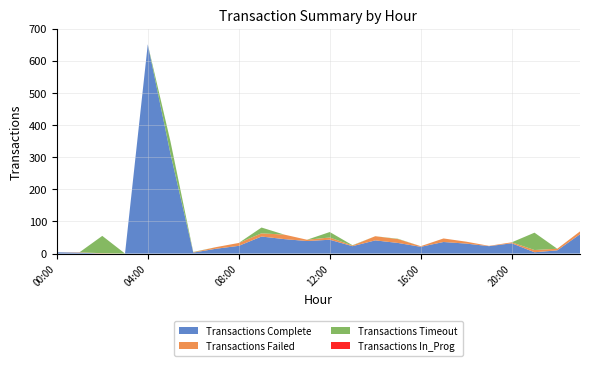

Reading right to left, list all the values displayed in this chart.

Transactions Complete: 23:00=60	22:00=10	21:00=4	20:00=32	19:00=23	18:00=31	17:00=36	16:00=21	15:00=33	14:00=41	13:00=23	12:00=43	11:00=39	10:00=45	09:00=53	08:00=24	07:00=15	06:00=3	05:00=310	04:00=651	03:00=0	02:00=0	01:00=3	00:00=4
Transactions Failed: 23:00=9	22:00=5	21:00=7	20:00=3	19:00=1	18:00=6	17:00=11	16:00=2	15:00=12	14:00=13	13:00=2	12:00=7	11:00=4	10:00=14	09:00=10	08:00=9	07:00=5	06:00=1	05:00=0	04:00=0	03:00=0	02:00=1	01:00=1	00:00=0
Transactions Timeout: 23:00=0	22:00=0	21:00=54	20:00=0	19:00=0	18:00=0	17:00=0	16:00=0	15:00=1	14:00=0	13:00=1	12:00=17	11:00=0	10:00=0	09:00=18	08:00=0	07:00=0	06:00=1	05:00=38	04:00=0	03:00=0	02:00=54	01:00=0	00:00=0
Transactions In_Prog: 23:00=0	22:00=0	21:00=0	20:00=0	19:00=0	18:00=0	17:00=0	16:00=0	15:00=0	14:00=0	13:00=0	12:00=0	11:00=0	10:00=0	09:00=0	08:00=0	07:00=0	06:00=0	05:00=0	04:00=0	03:00=0	02:00=0	01:00=0	00:00=0